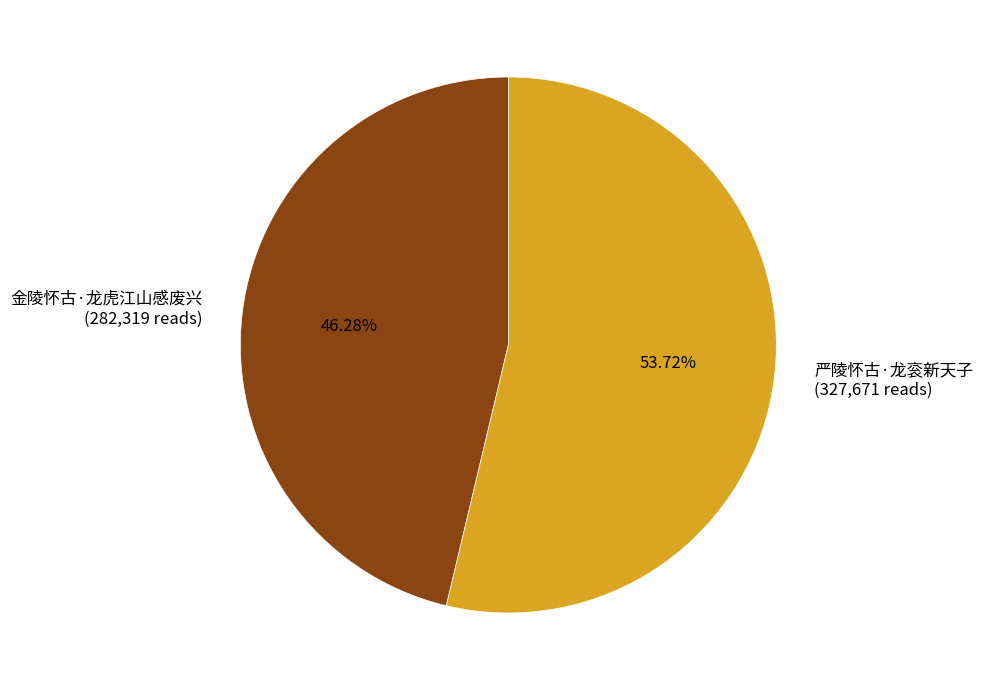

Which category has the smallest portion of the pie?

金陵怀古·龙虎江山感废兴